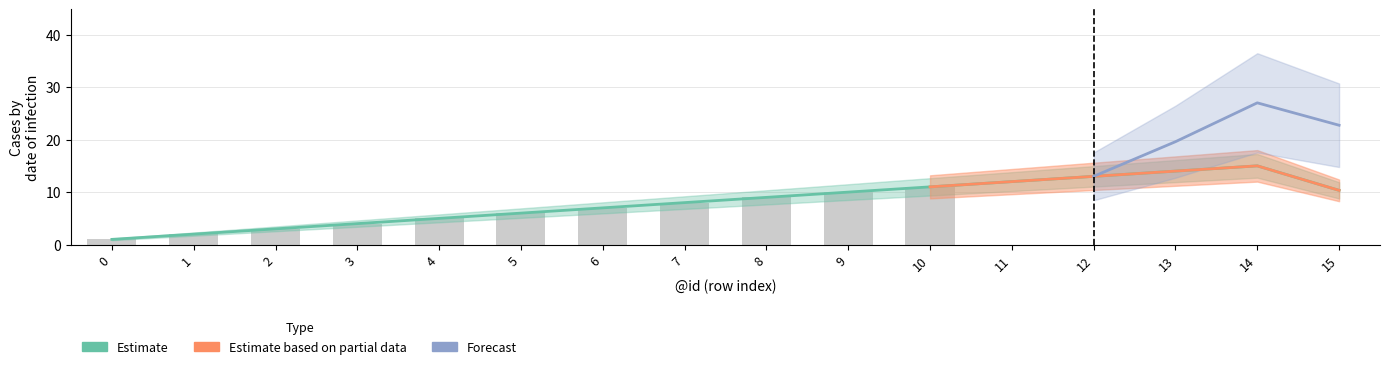

What are all the series names shown in the legend?

Estimate, Estimate based on partial data, Forecast